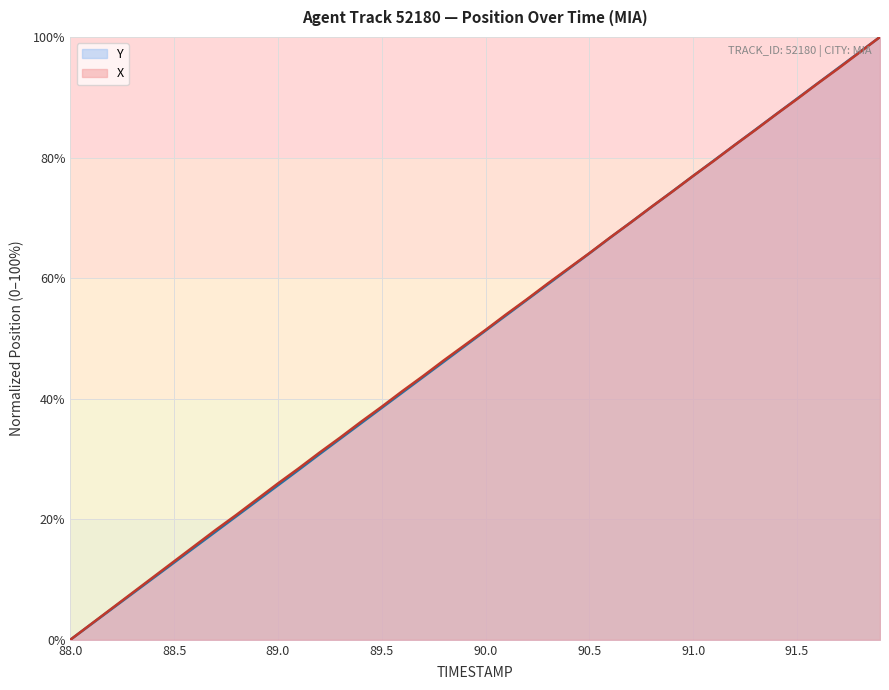

What is the sum of all X values?

2004.3